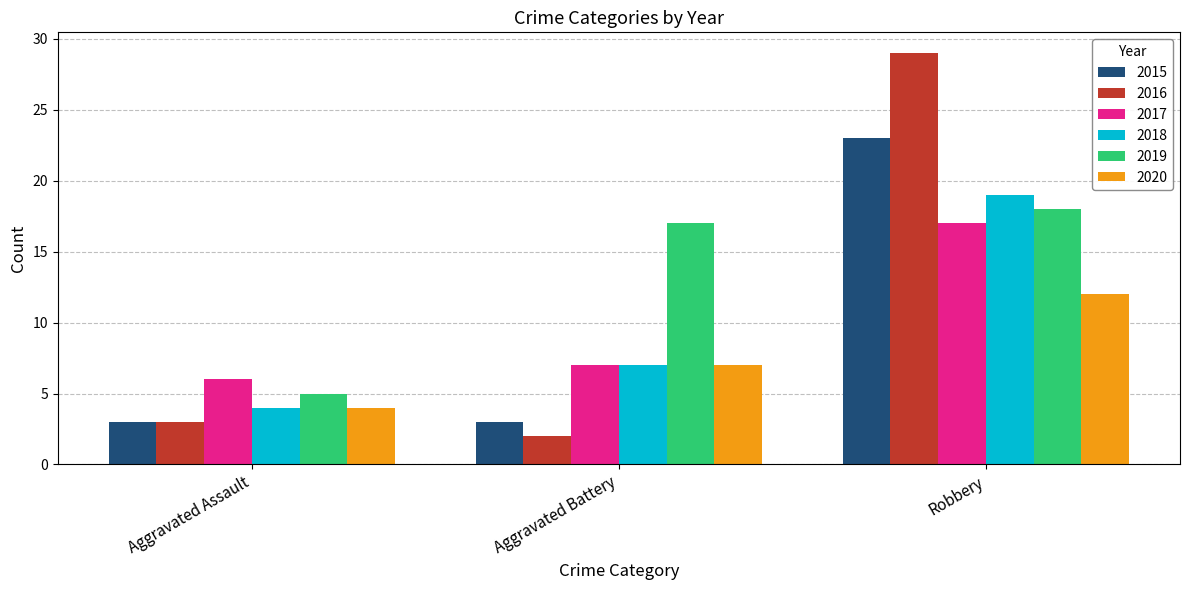

True or false: 2020 has a value of 17 at Robbery.

False